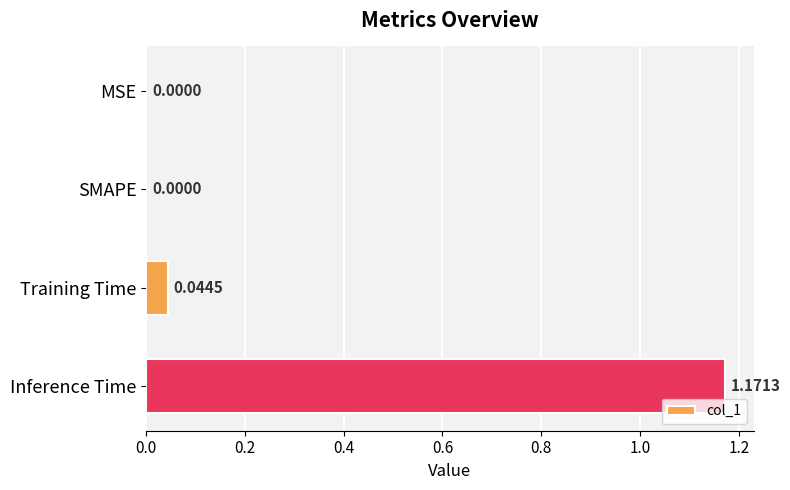

What is the average value?

0.3